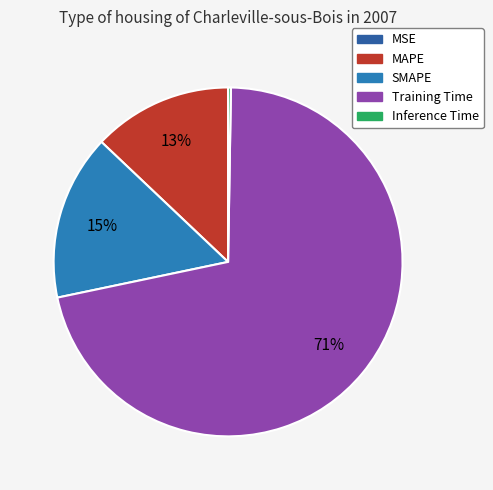

Which category has the smallest portion of the pie?

MSE